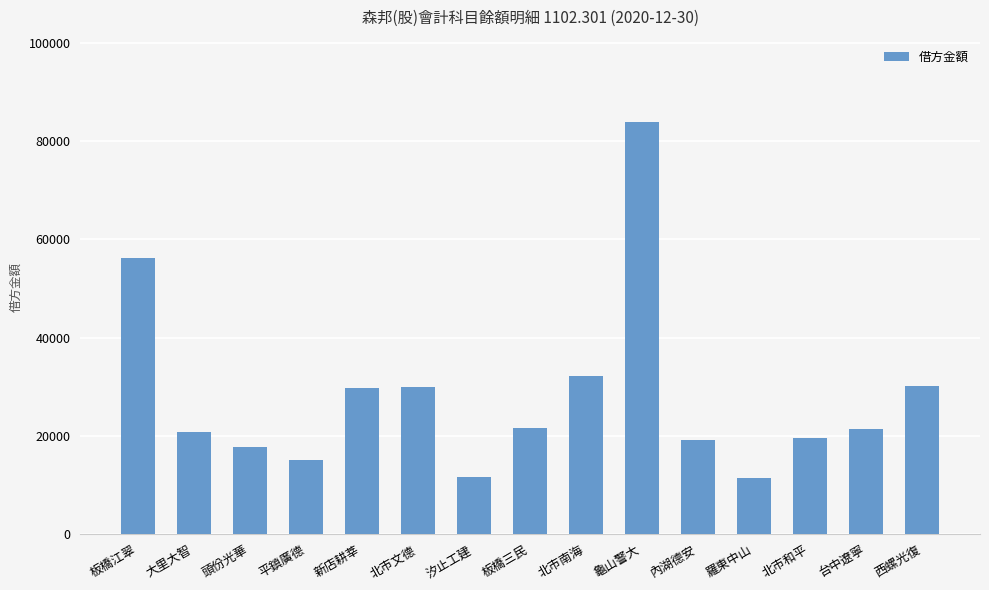

What is the value of the 1st bar from the left?

56218